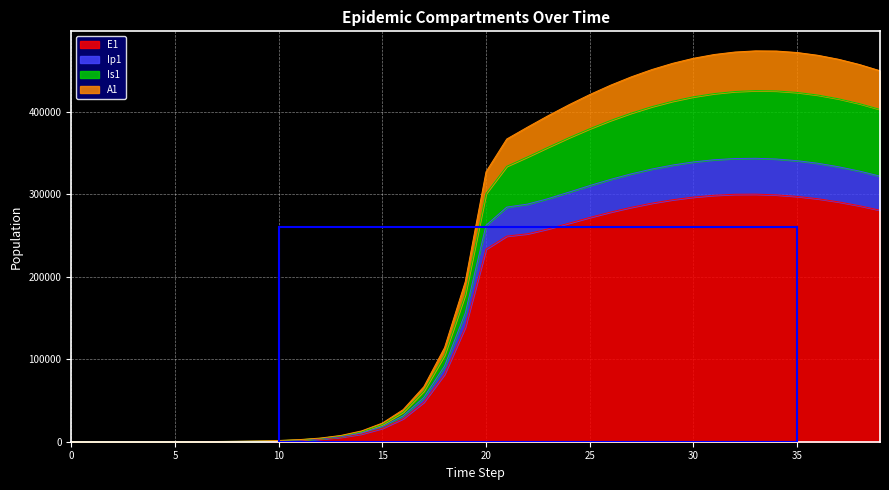

List the labels in order of Is1 value, largest first.

33, 34, 32, 35, 31, 36, 30, 37, 29, 38, 28, 39, 27, 26, 25, 24, 23, 22, 21, 20, 19, 18, 17, 16, 15, 14, 13, 12, 11, 10, 9, 8, 7, 6, 5, 4, 3, 2, 1, 0